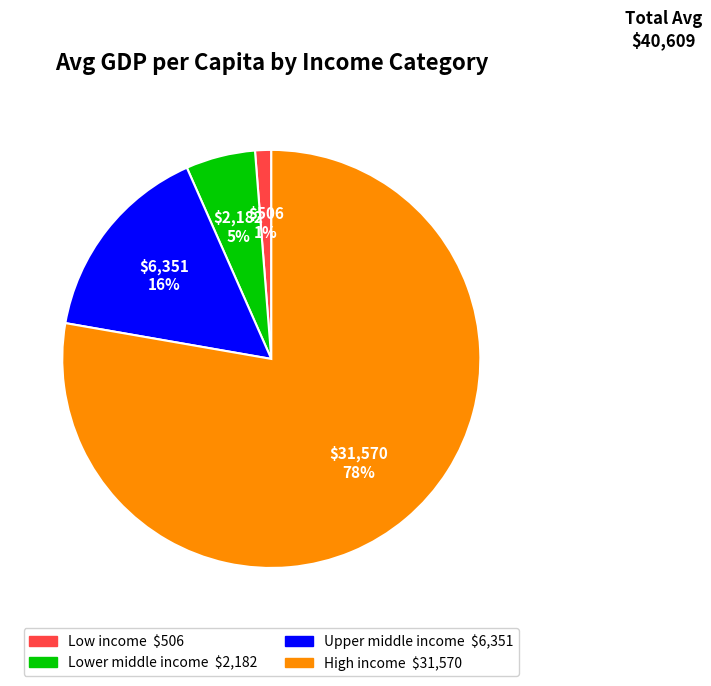

What is the largest slice in the pie chart?

High income $31,570